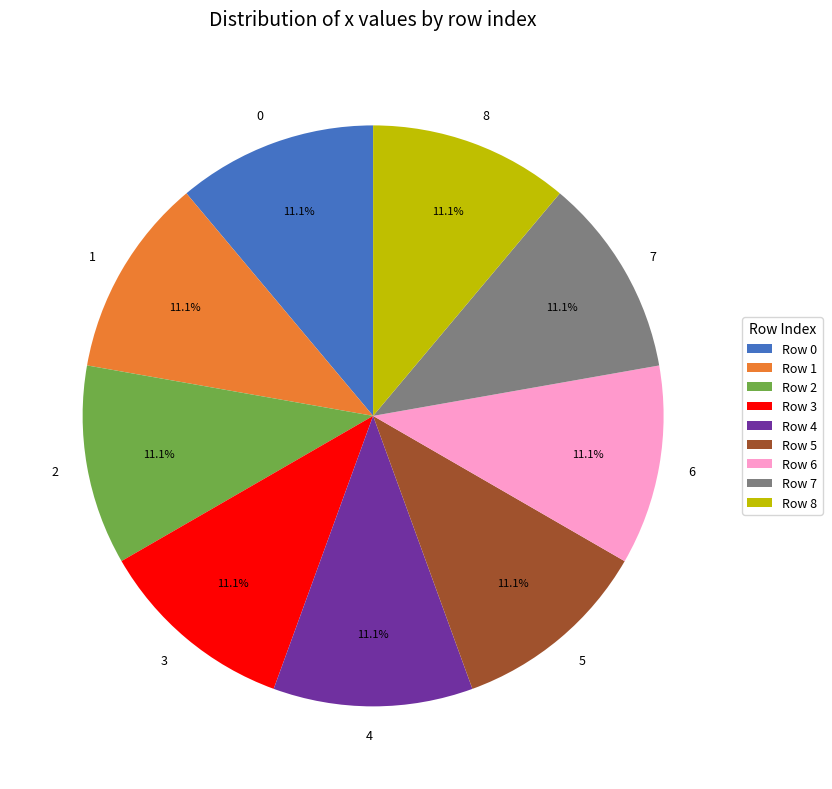

To the nearest percent, what portion does 0 represent?

11%